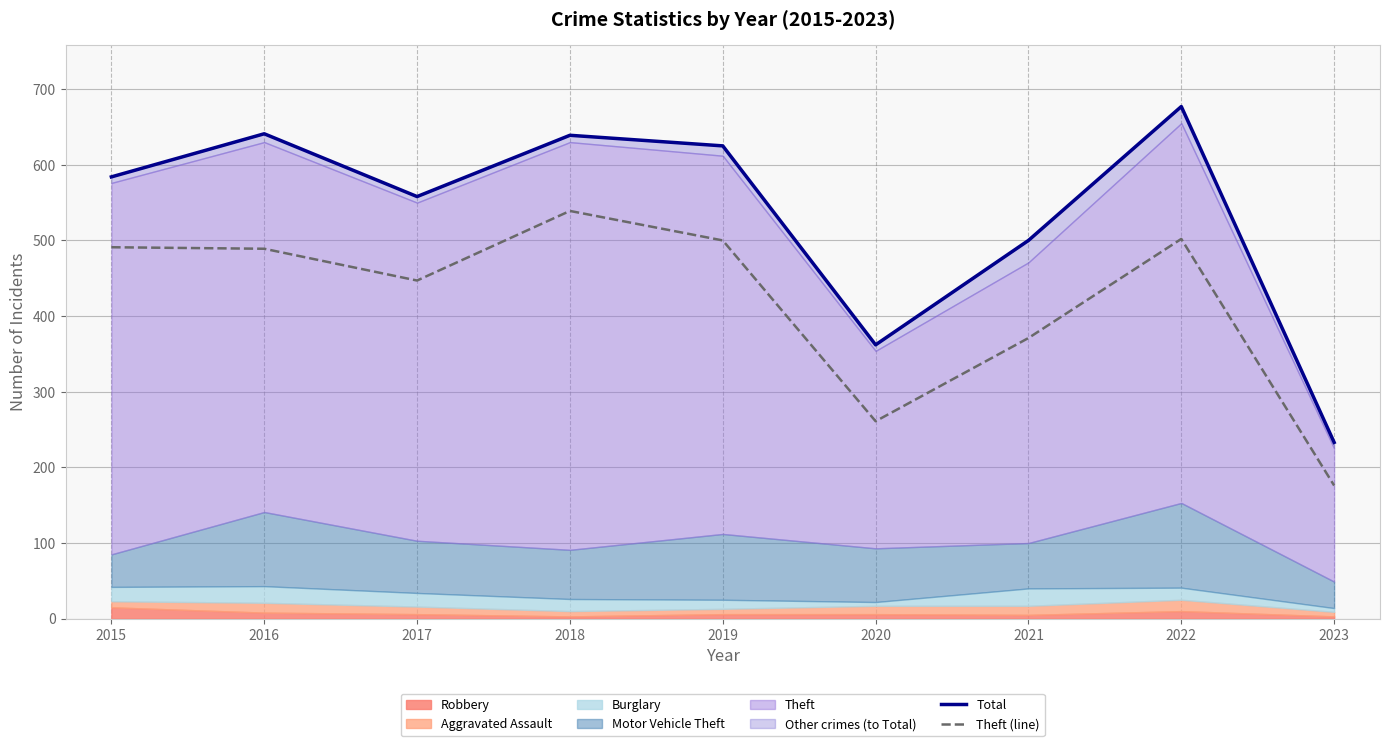

What is the spread (max minus min) of values at 2015?

93